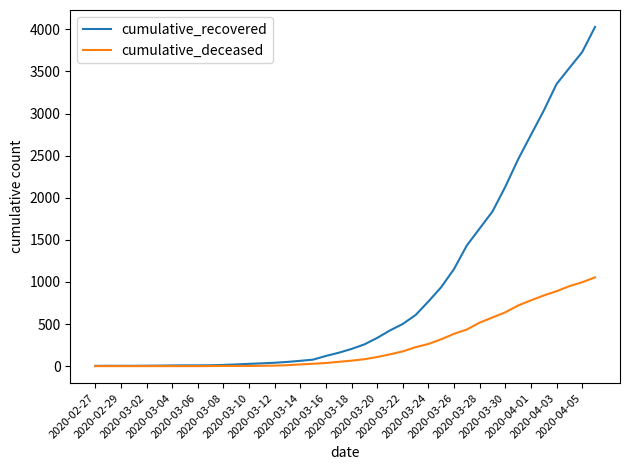

Does the chart display data point markers on the line(s)?

No